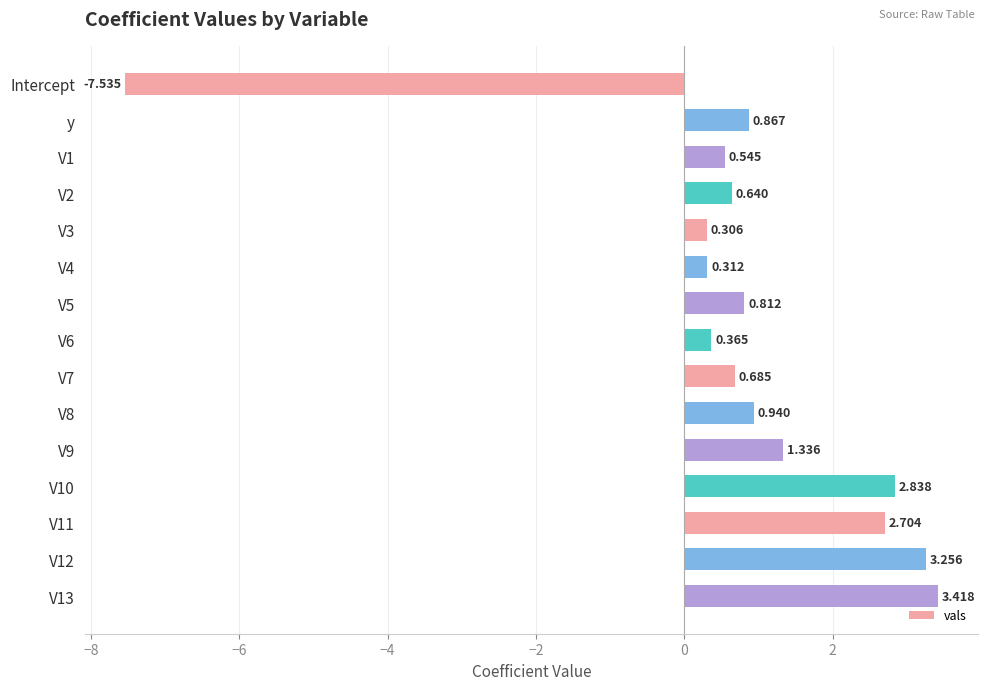

List the labels in order of value, largest first.

V13, V12, V10, V11, V9, V8, y, V5, V7, V2, V1, V6, V4, V3, Intercept